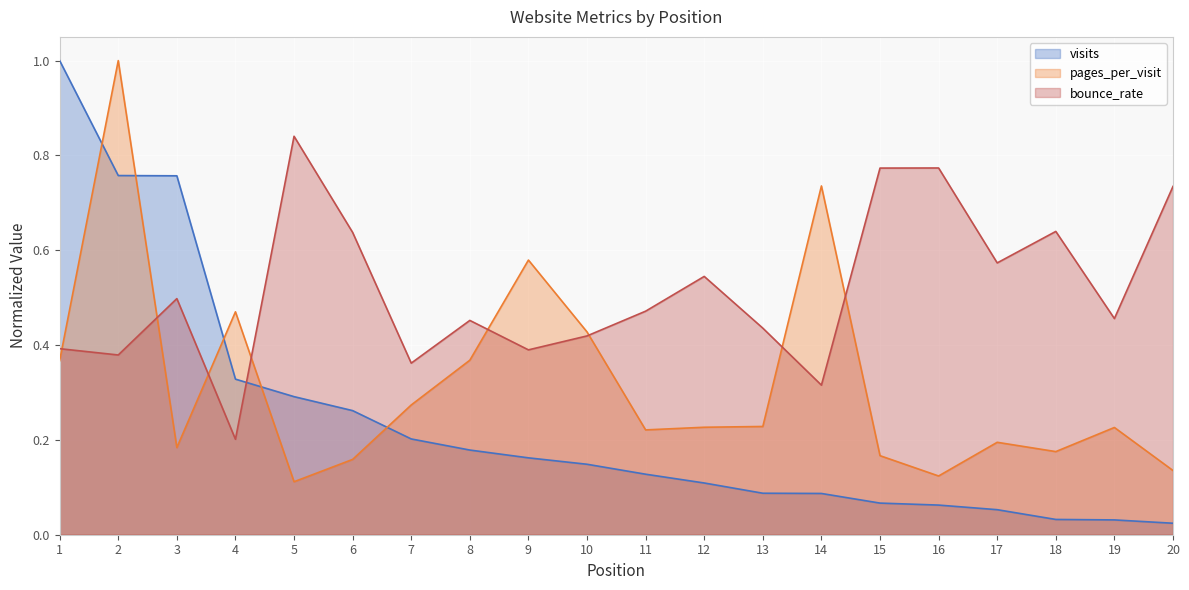

How many series are shown in this chart?

3